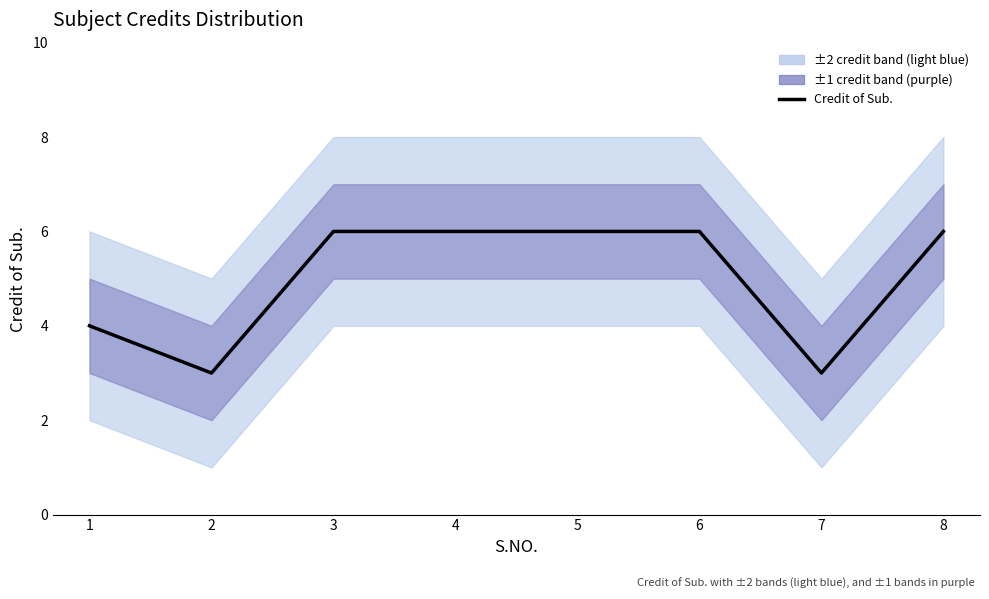

Rank the categories by value from highest to lowest.

3, 4, 5, 6, 8, 1, 2, 7